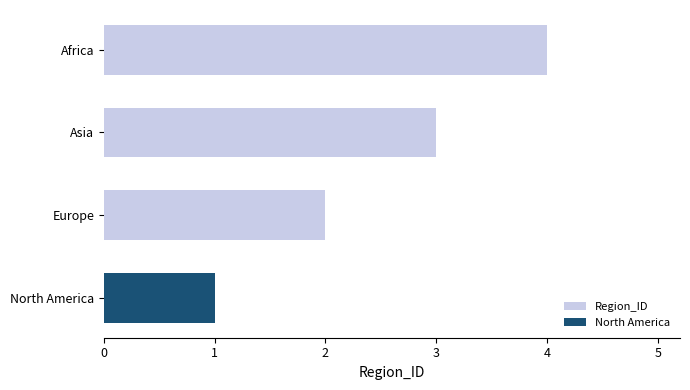

Does the chart contain stacked bars?

No